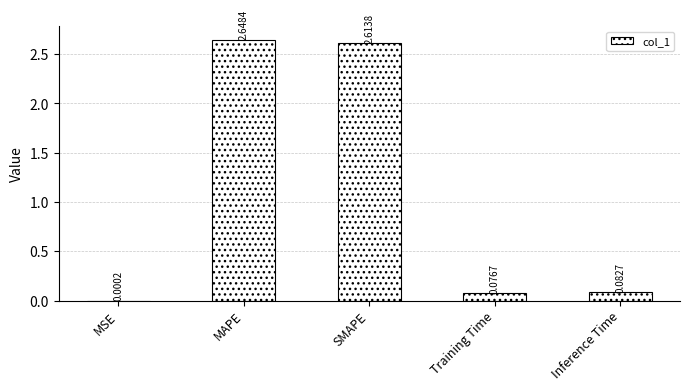

Are the bars horizontal?

No